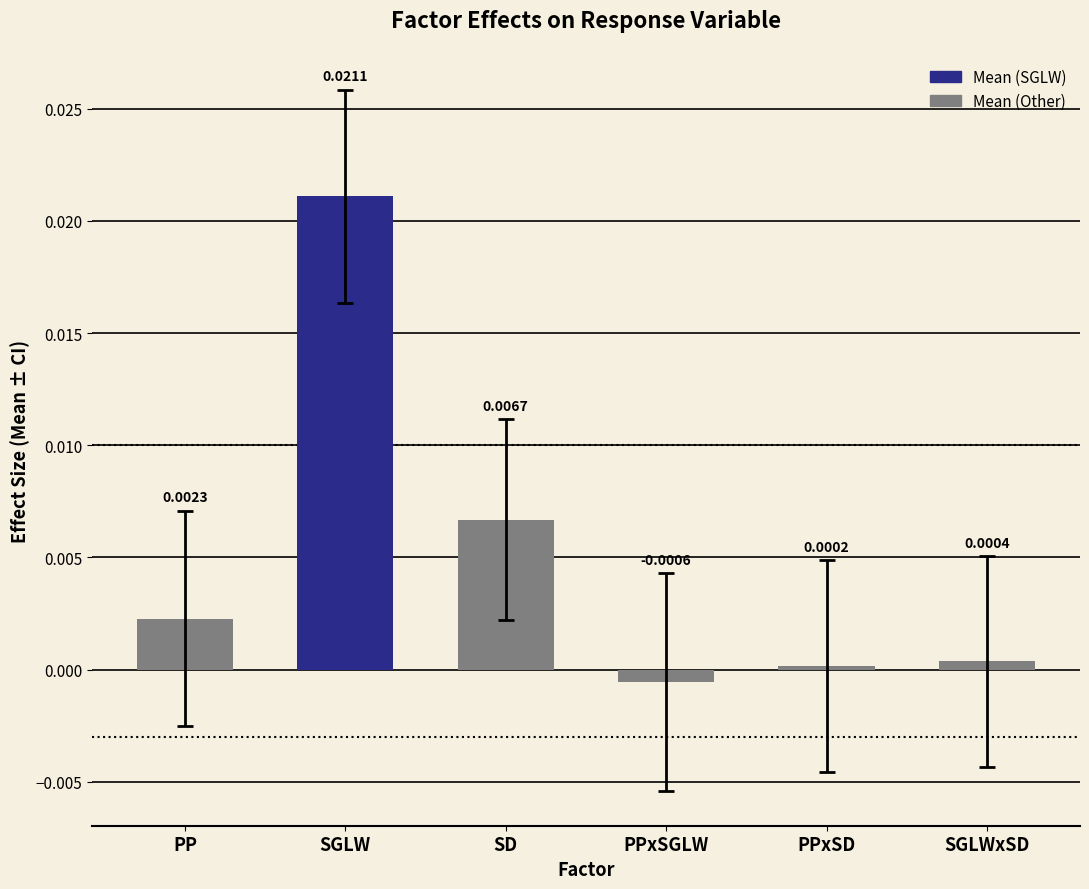

What is the label of the 5th bar from the left?

PPxSD